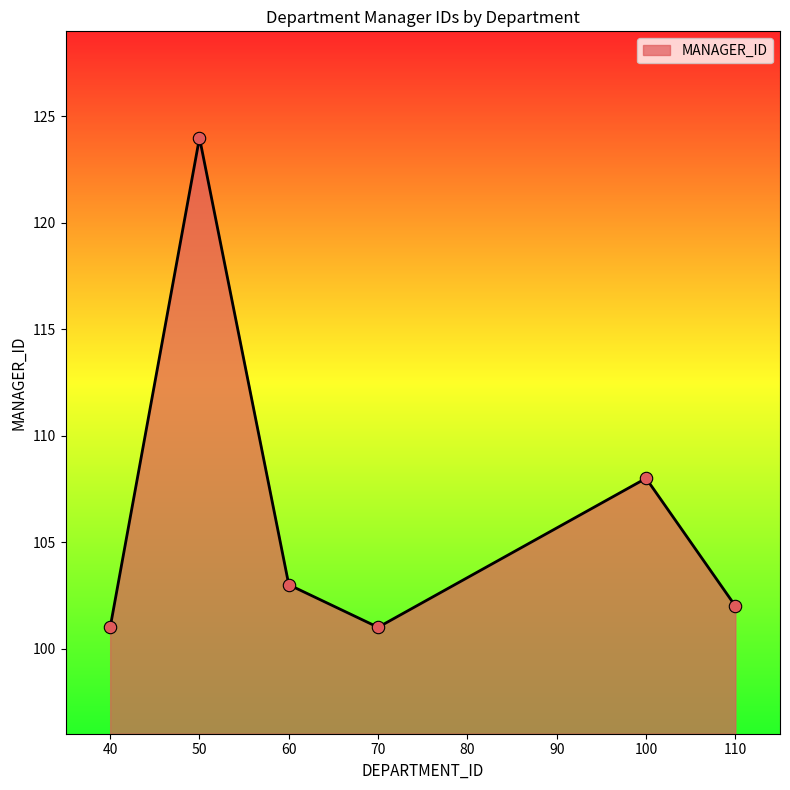

Approximately how many times larger is the value at 110 compared to 40?

1.0